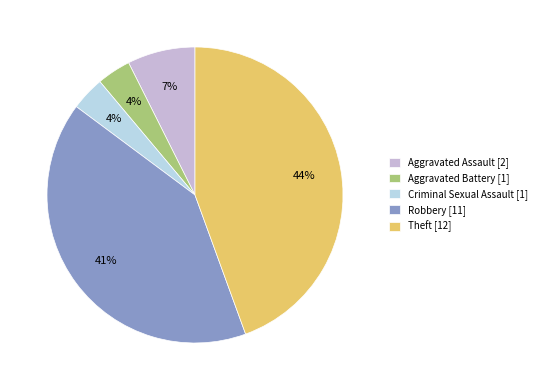

Does Criminal Sexual Assault represent more than half of the total?

No